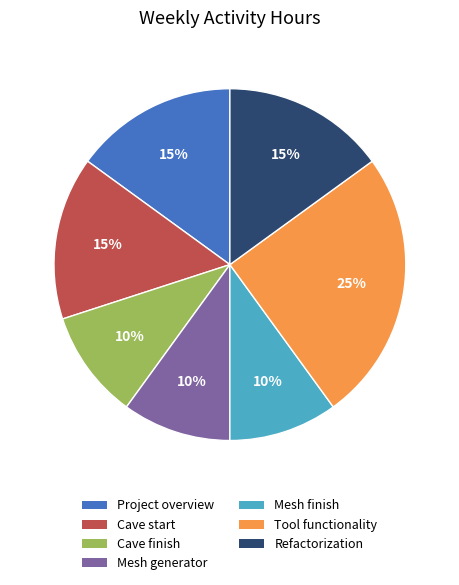

Is there a majority slice in this chart?

No